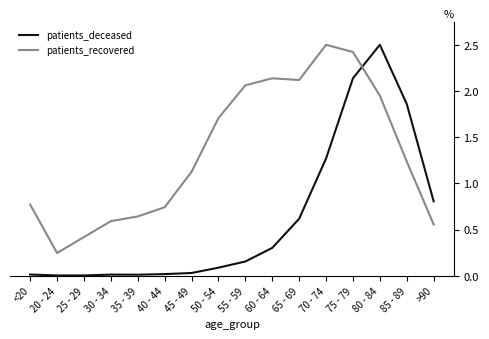

What is the difference between the second highest and minimum values in the patients_recovered series?

2.2